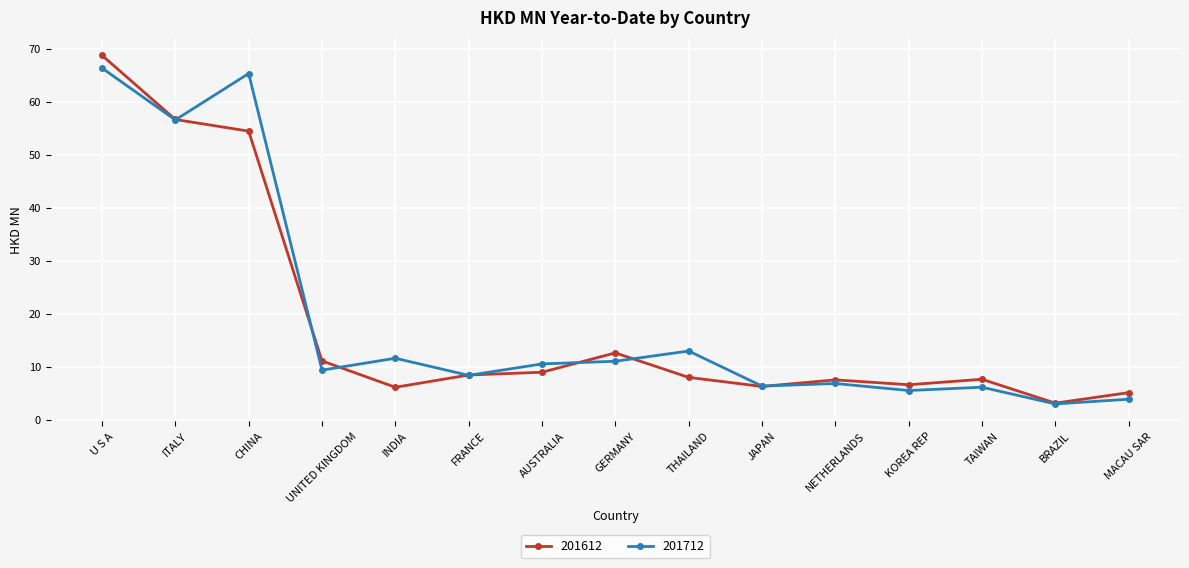

Rank the series at INDIA from lowest to highest value.

201612, 201712